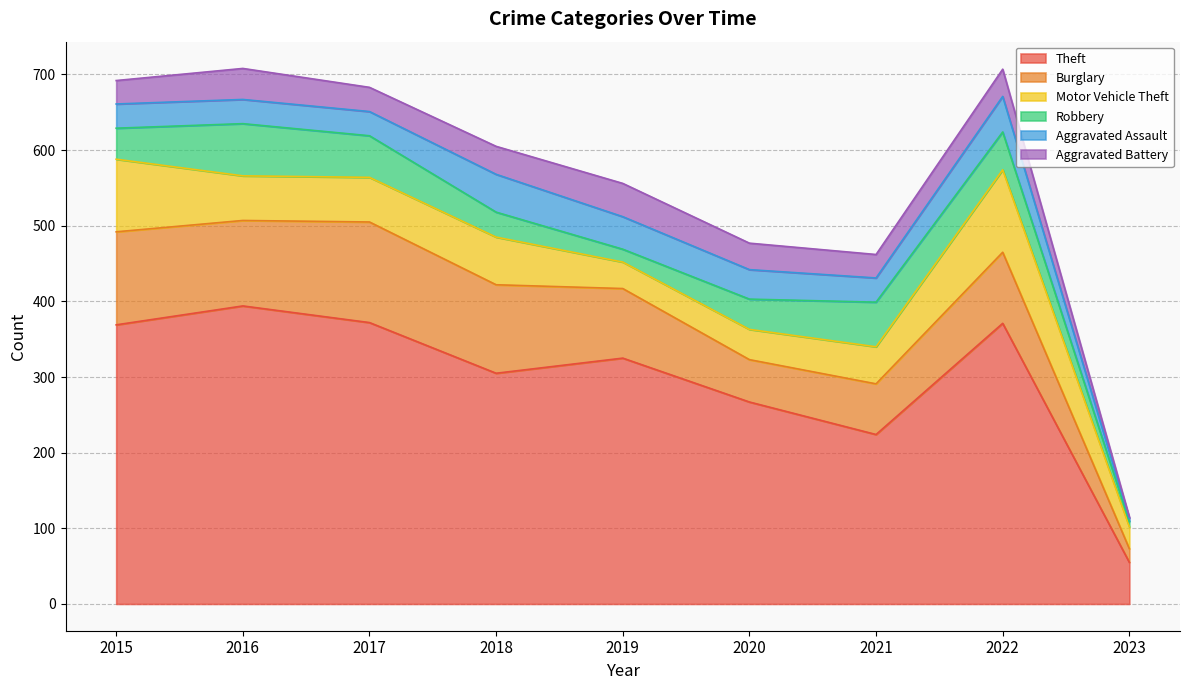

How many series are shown in this chart?

6